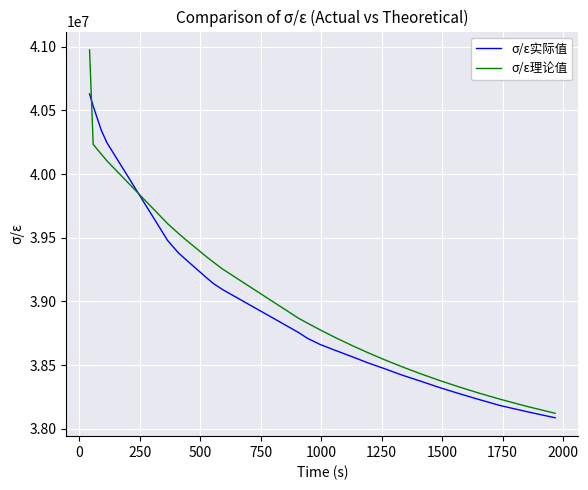

True or false: σ/ε实际值 and σ/ε理论值 intersect in this chart.

True